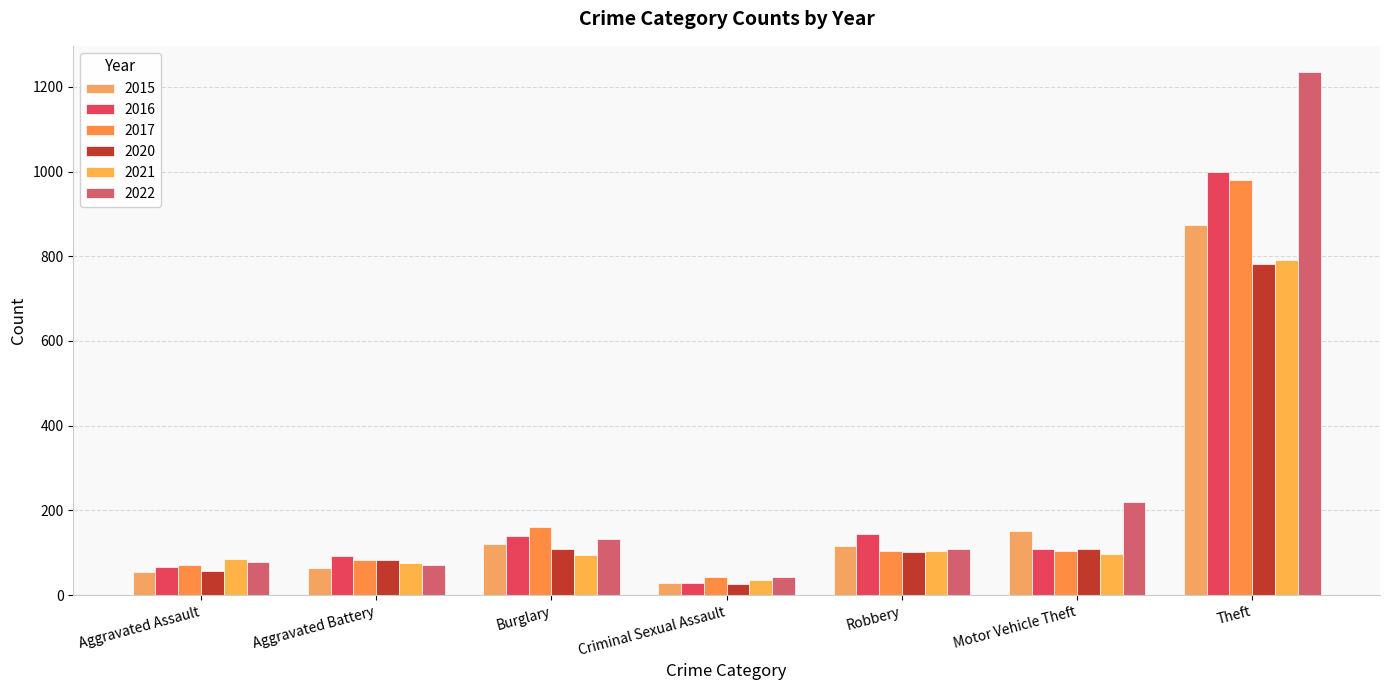

Which series has the largest total across all categories?

2022